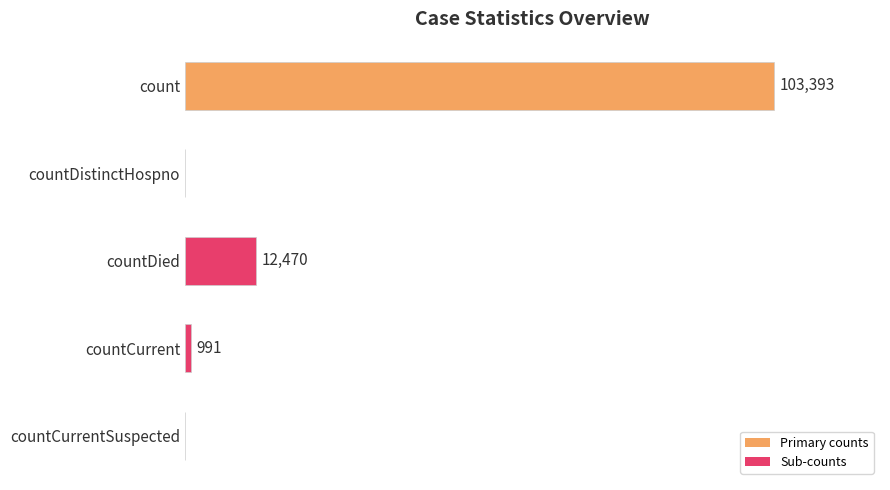

Does the chart contain stacked bars?

No